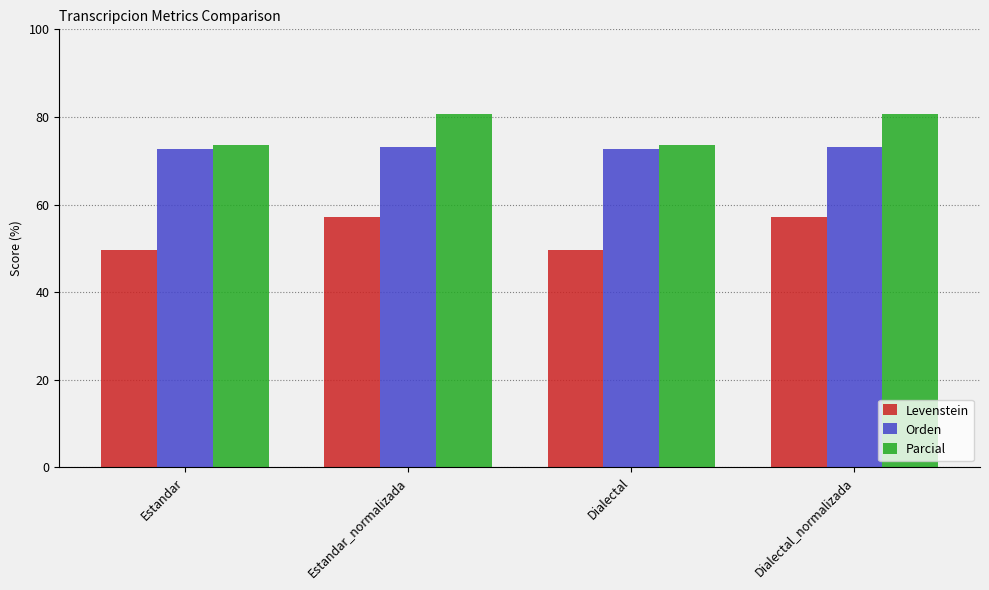

What is the difference between the Parcial values at Dialectal and Estandar_normalizada?

7.0